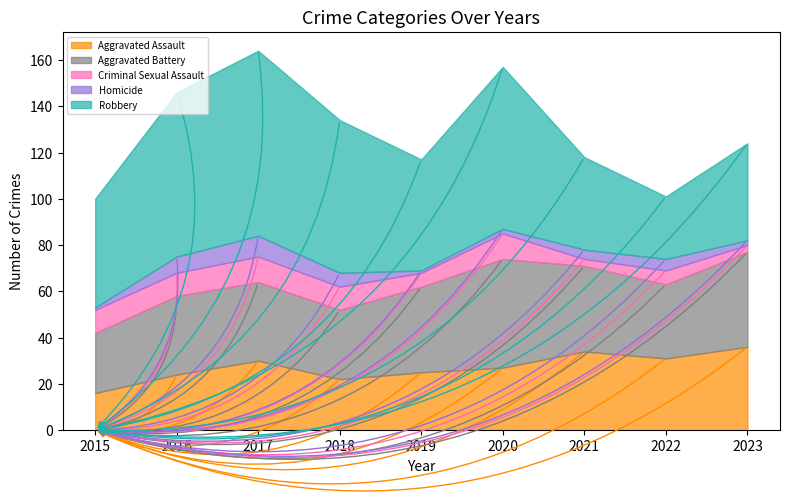

What is the greatest value displayed?

80